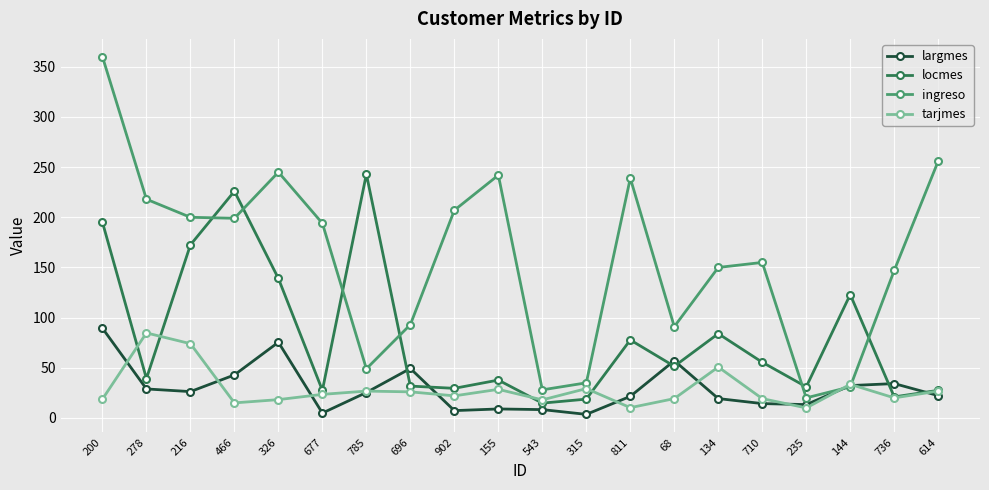

Between which two adjacent categories do tarjmes and ingreso first intersect?

235 and 144